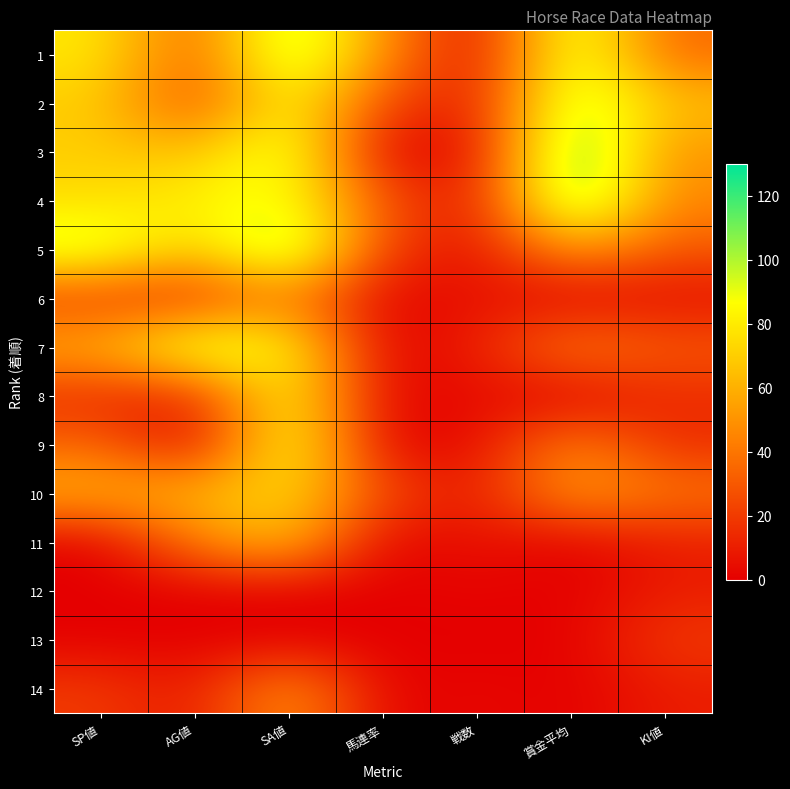

Reading left to right, what are all the values shown in this chart?

1: SP値=80	AG値=31	SA値=109	馬連率=50	戦数=2	賞金平均=100	KI値=35
2: SP値=70	AG値=24	SA値=88	馬連率=25	戦数=8	賞金平均=106	KI値=65
3: SP値=70	AG値=64	SA値=100	馬連率=0	戦数=4	賞金平均=121	KI値=50
4: SP値=75	AG値=83	SA値=91	馬連率=28	戦数=7	賞金平均=120	KI値=45
5: SP値=100	AG値=67	SA値=116	馬連率=20	戦数=5	賞金平均=55	KI値=30
6: SP値=20	AG値=14	SA値=46	馬連率=0	戦数=7	賞金平均=0	KI値=5
7: SP値=60	AG値=100	SA値=86	馬連率=0	戦数=10	賞金平均=45	KI値=30
8: SP値=15	AG値=11	SA値=90	馬連率=0	戦数=5	賞金平均=0	KI値=15
9: SP値=35	AG値=0	SA値=96	馬連率=0	戦数=4	賞金平均=47	KI値=15
10: SP値=60	AG値=62	SA値=76	馬連率=25	戦数=8	賞金平均=55	KI値=40
11: SP値=0	AG値=43	SA値=67	馬連率=0	戦数=7	賞金平均=0	KI値=10
12: SP値=0	AG値=0	SA値=0	馬連率=0	戦数=2	賞金平均=0	KI値=10
13: SP値=0	AG値=0	SA値=0	馬連率=0	戦数=0	賞金平均=0	KI値=20
14: SP値=20	AG値=7	SA値=54	馬連率=0	戦数=3	賞金平均=0	KI値=10